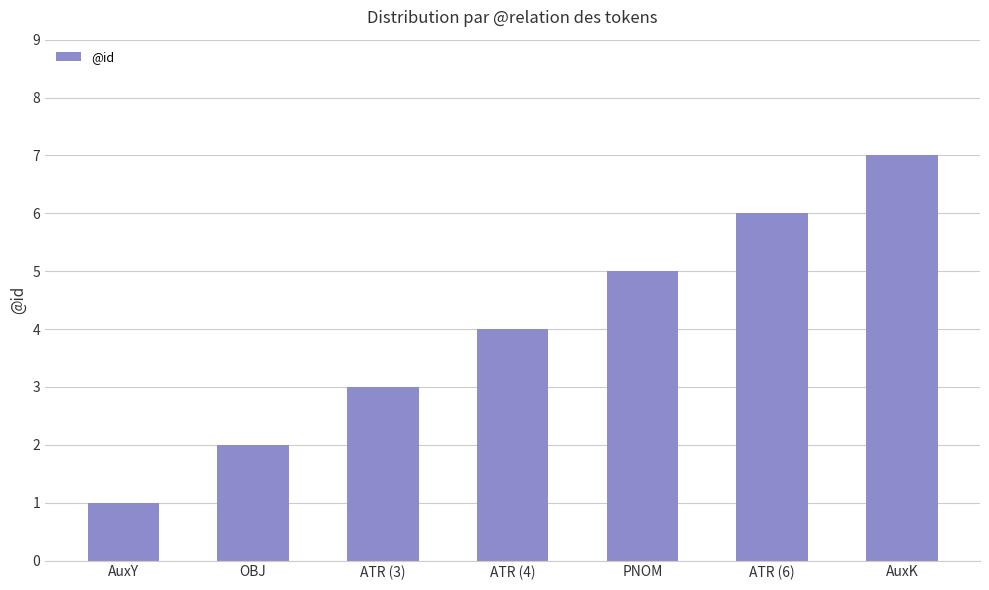

What is the change in value from AuxY to PNOM?

+4